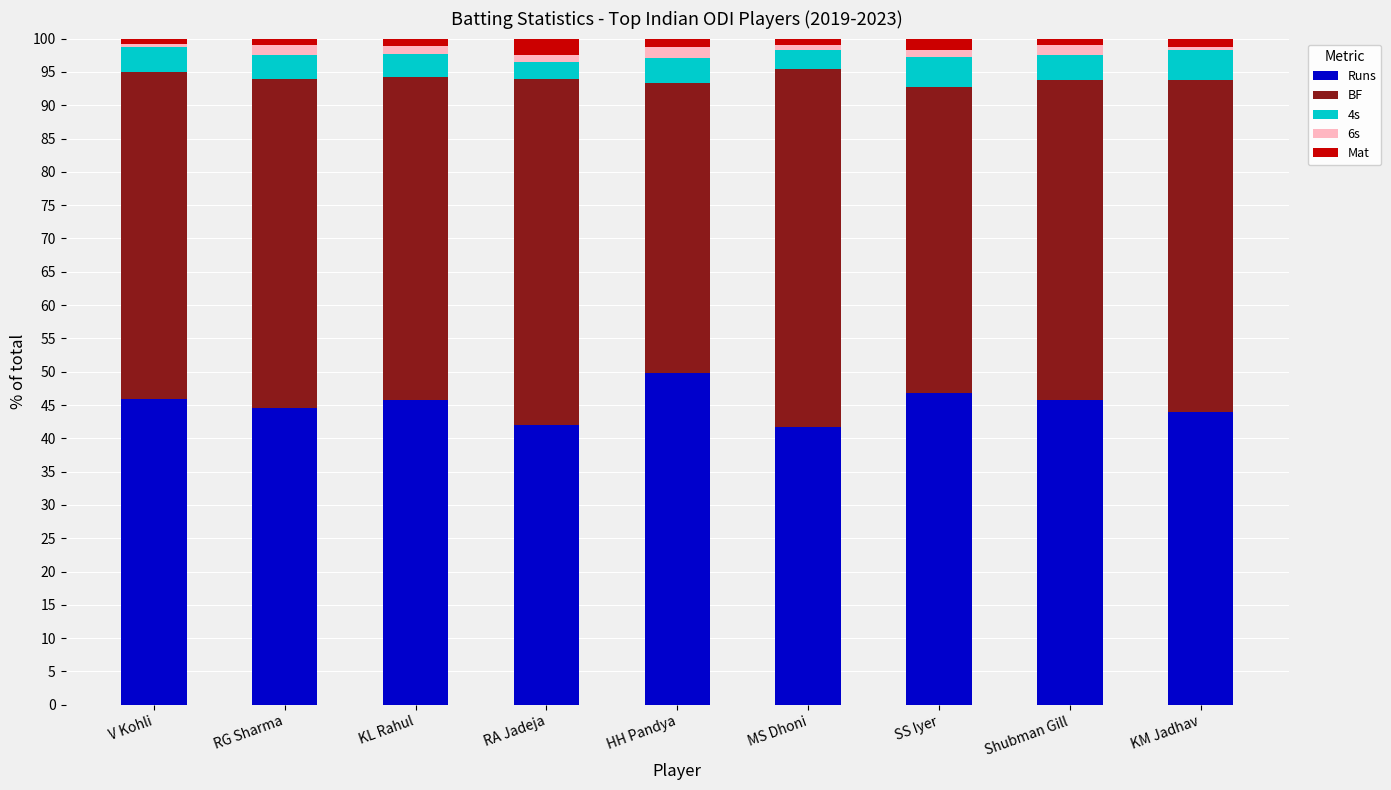

Which category has the highest value in the Runs series?

HH Pandya